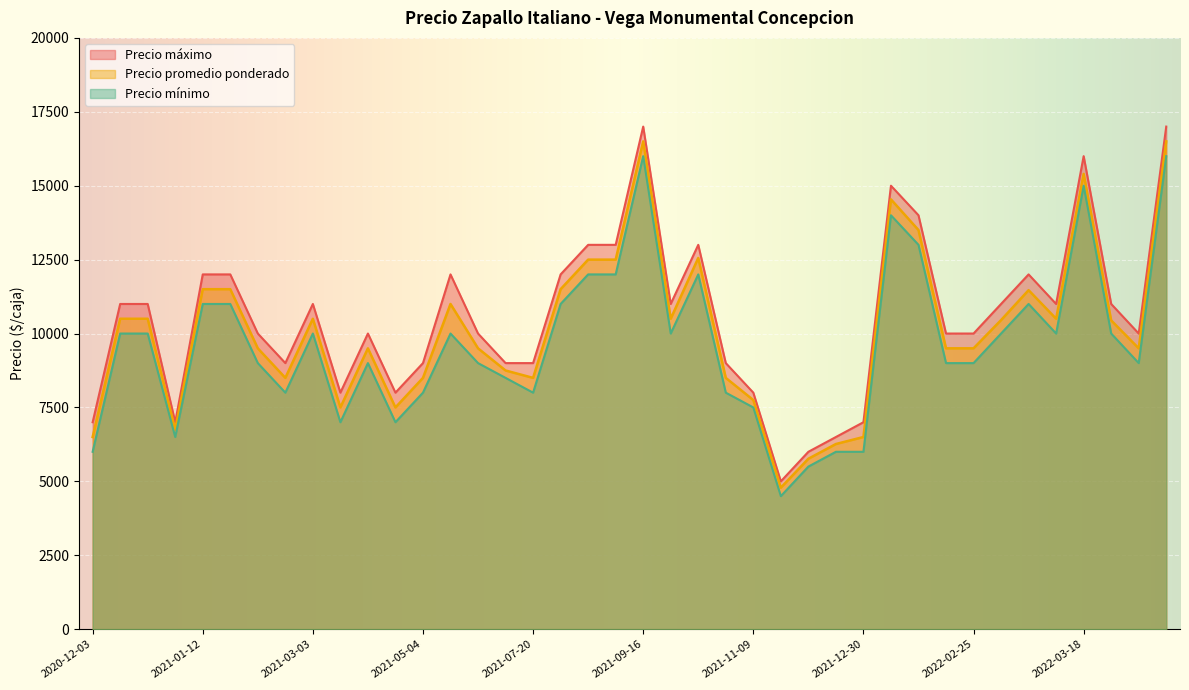

Which series has the widest spread of values?

Precio máximo